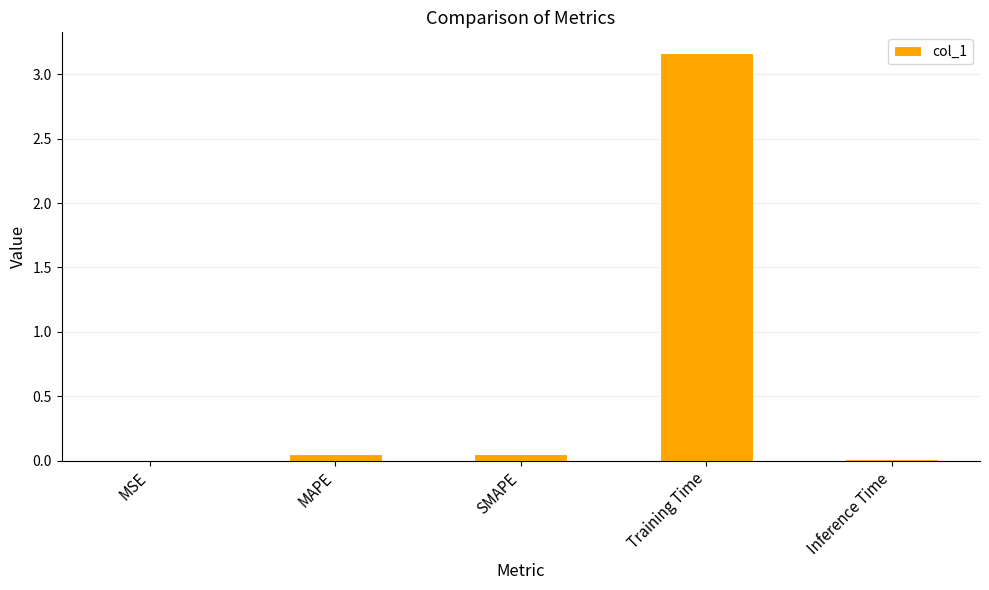

What is the sum of all values?

3.3